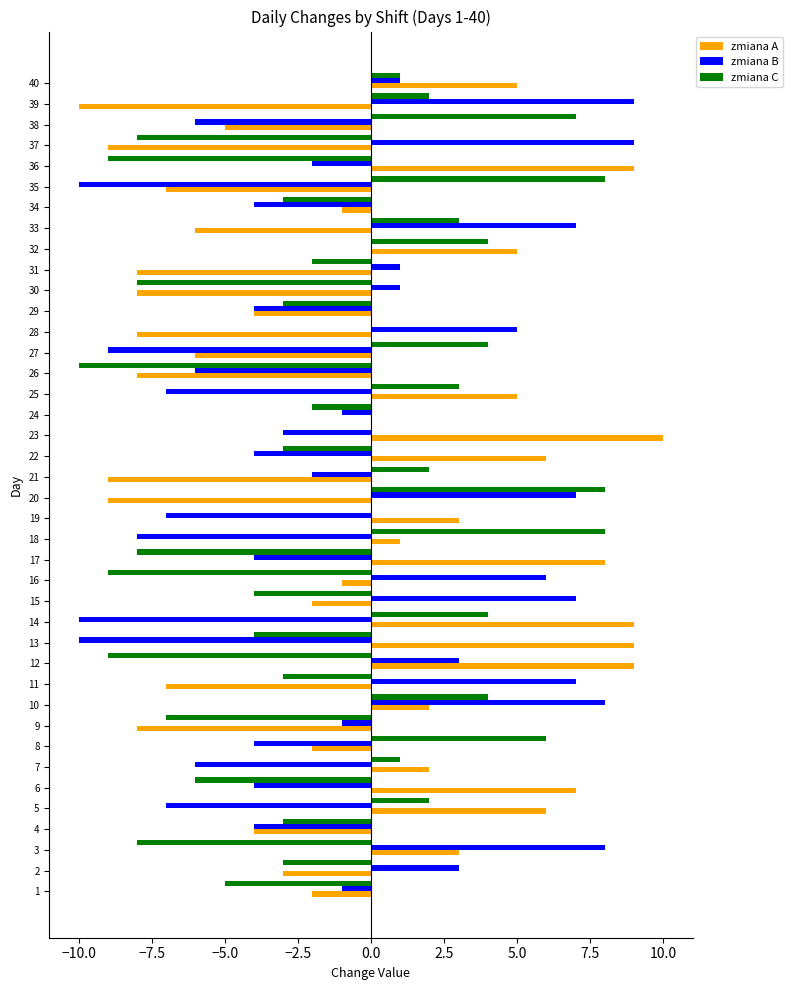

What is the sum of all zmiana A values?

-28